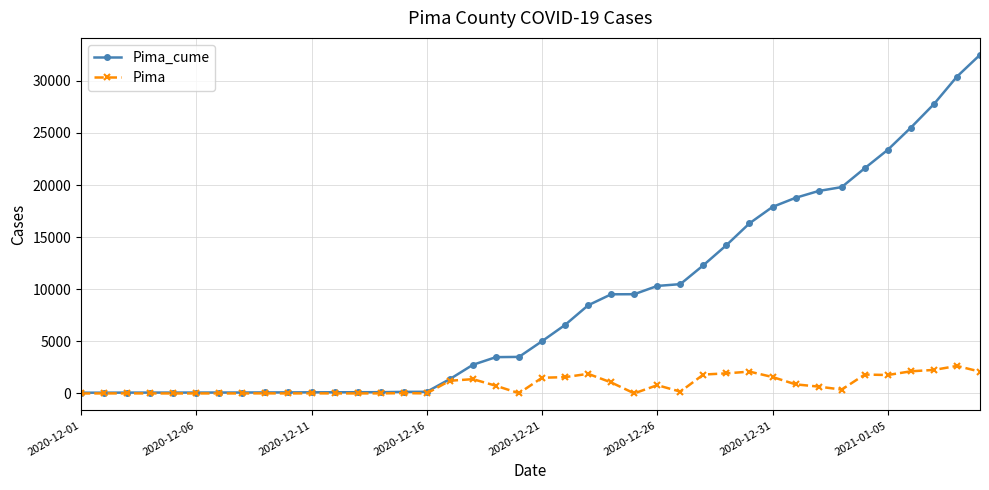

Rank the series by their average value, from highest to lowest.

Pima_cume, Pima